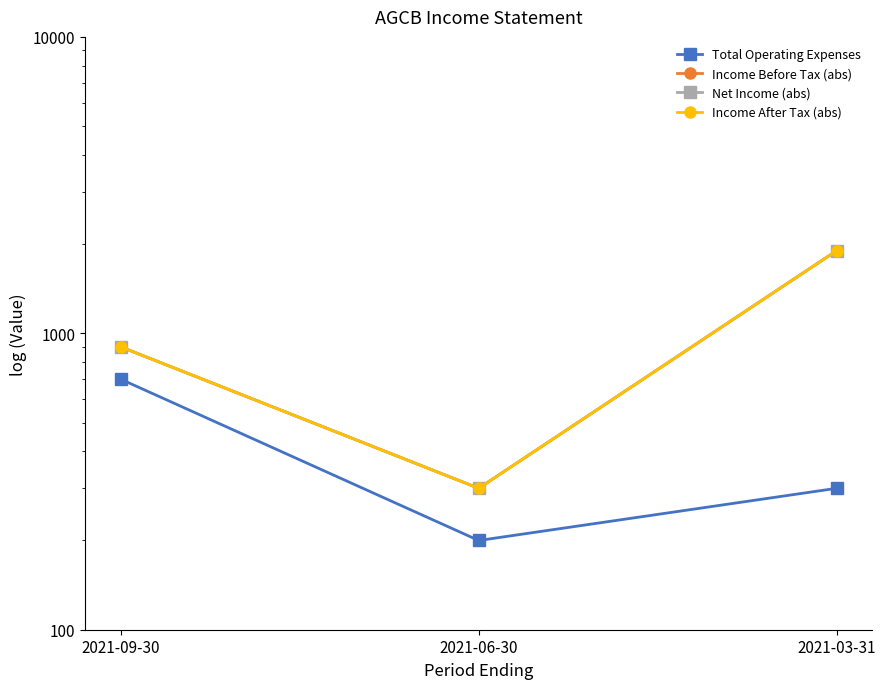

Is this an area chart (filled region under the line)?

No